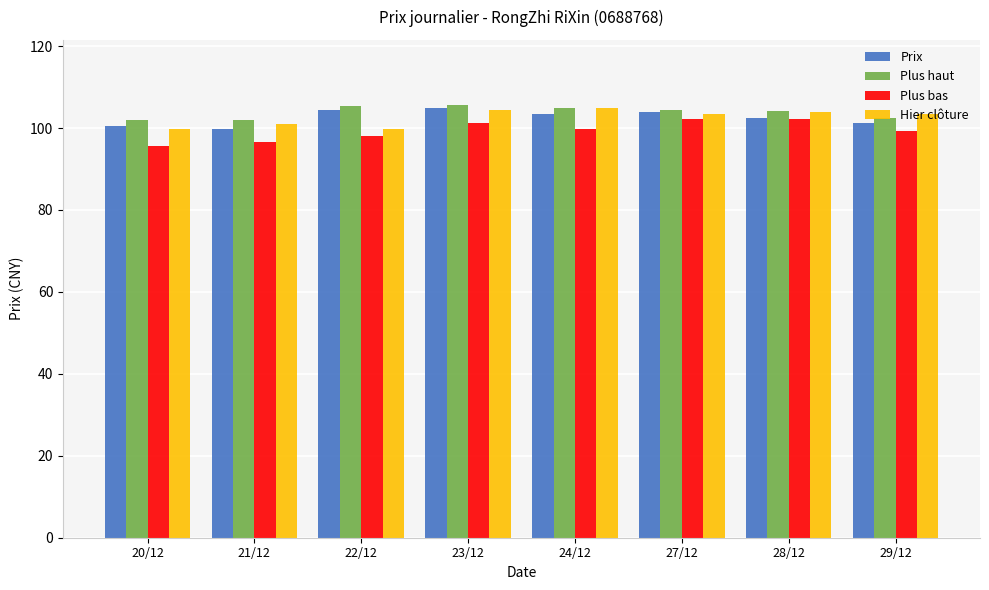

What is the difference between the second highest and minimum values in the Plus bas series?

6.5